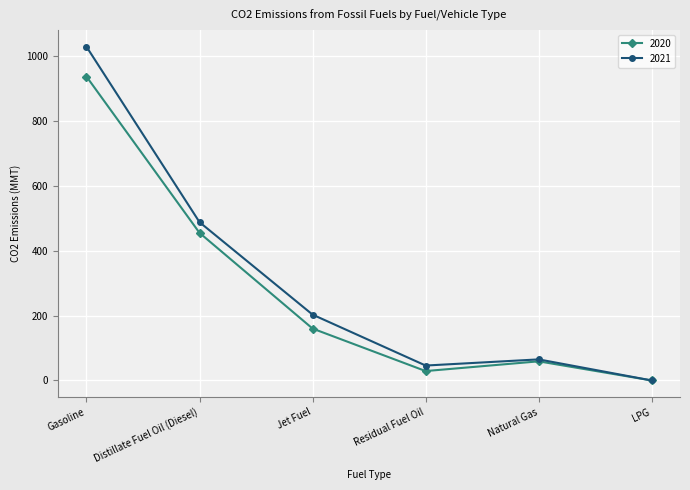

What is the label of the 3rd point from the right?

Residual Fuel Oil